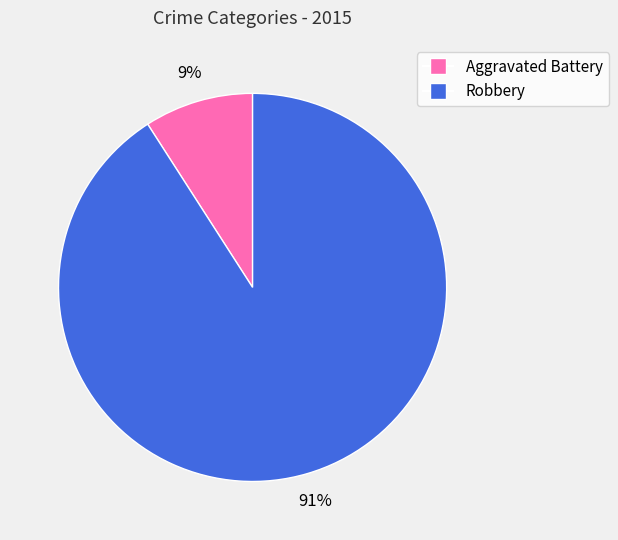

How many segments does this pie chart have?

2